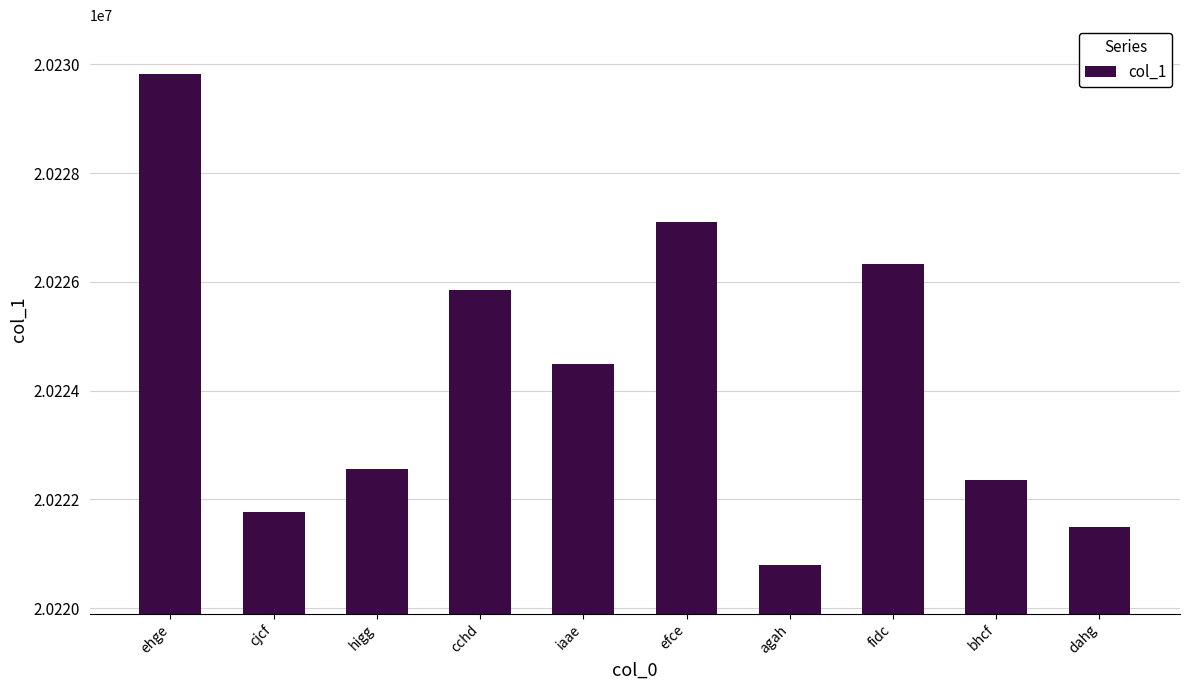

How many data points does each series have?

10